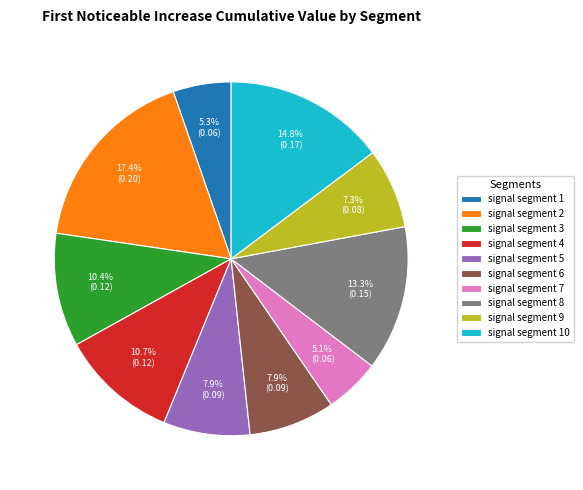

To the nearest percent, what percentage of the pie is signal segment 2?

17%